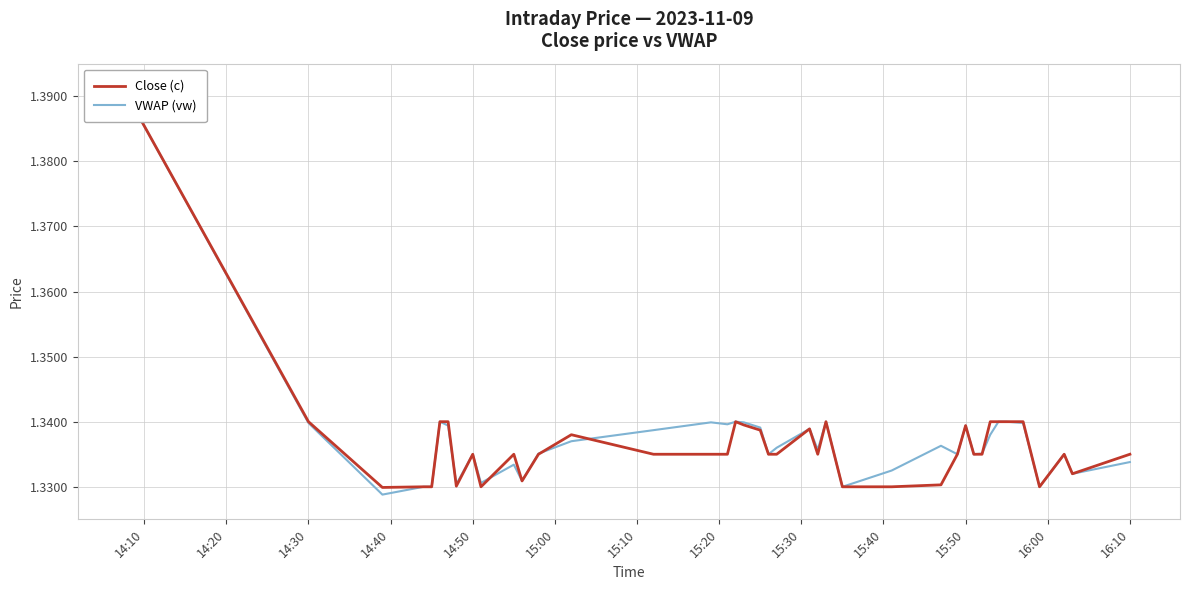

After their last crossing, which series has the higher values: Close (c) or VWAP (vw)?

Close (c)